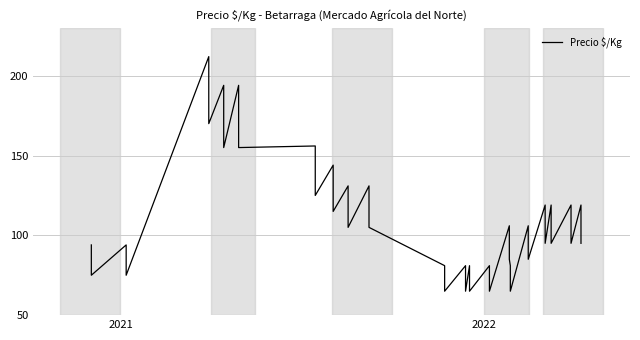

How many categories are shown in the chart?

40